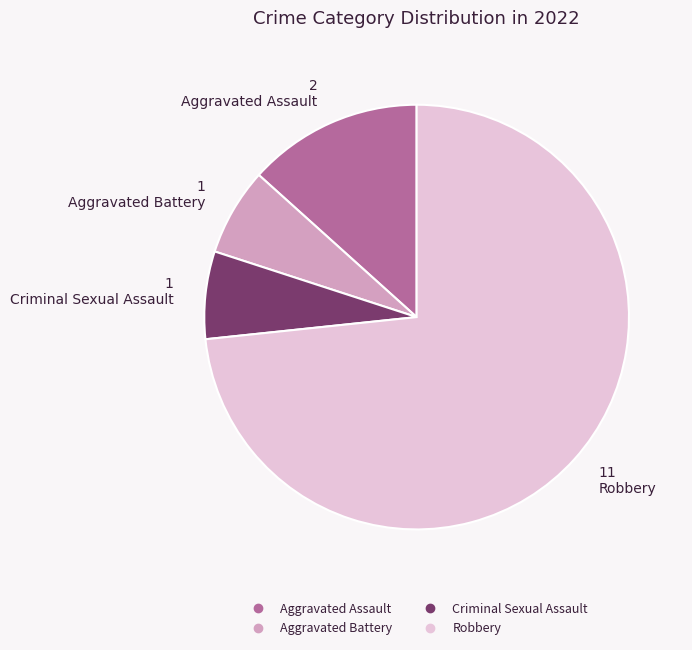

What is the ratio of the value at Aggravated Battery to the value at Aggravated Assault?

0.5